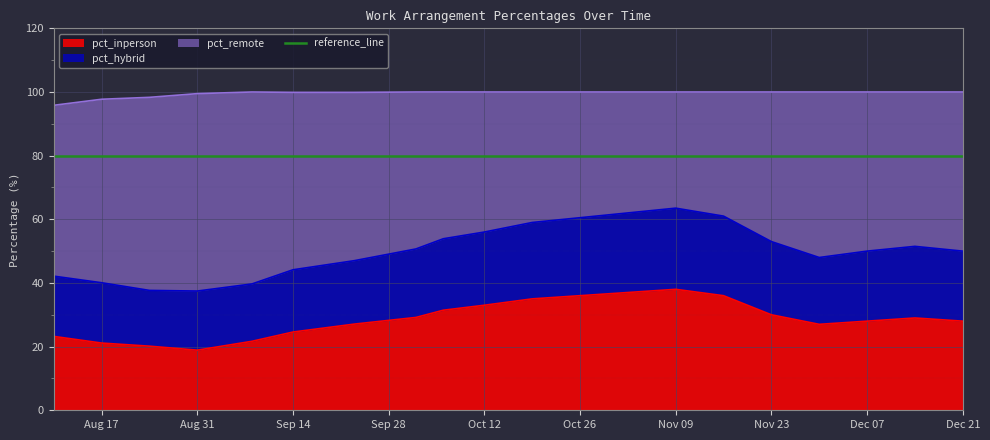

What is the minimum value for pct_inperson?

18.9